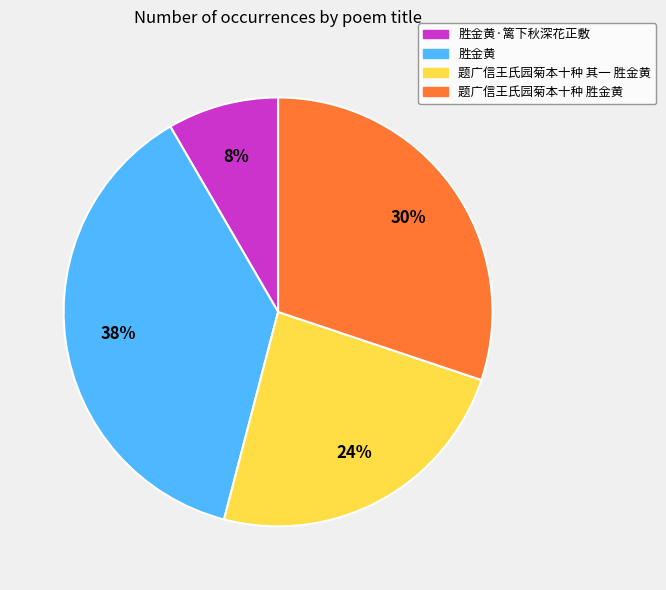

Which has a higher value, 题广信王氏园菊本十种 其一 胜金黄 or 胜金黄?

胜金黄